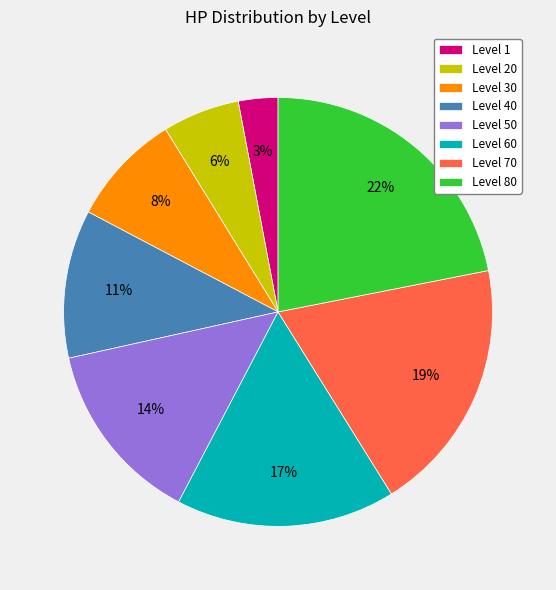

Is it true that Level 1 is 12% of the pie?

False